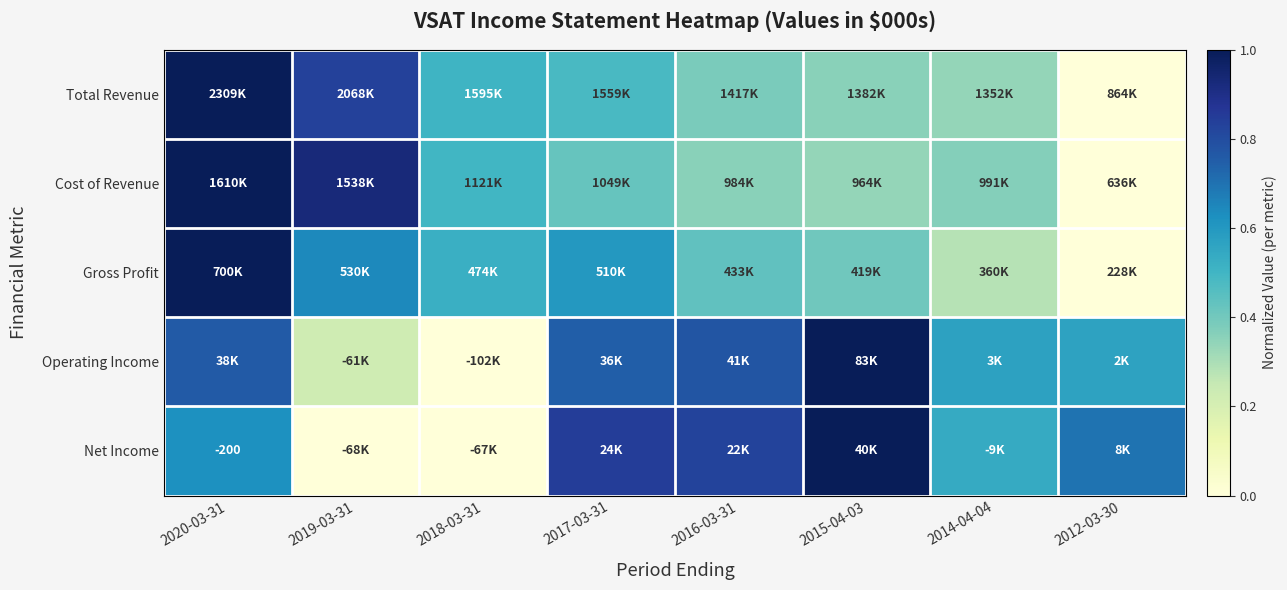

How many categories are shown in the chart?

8